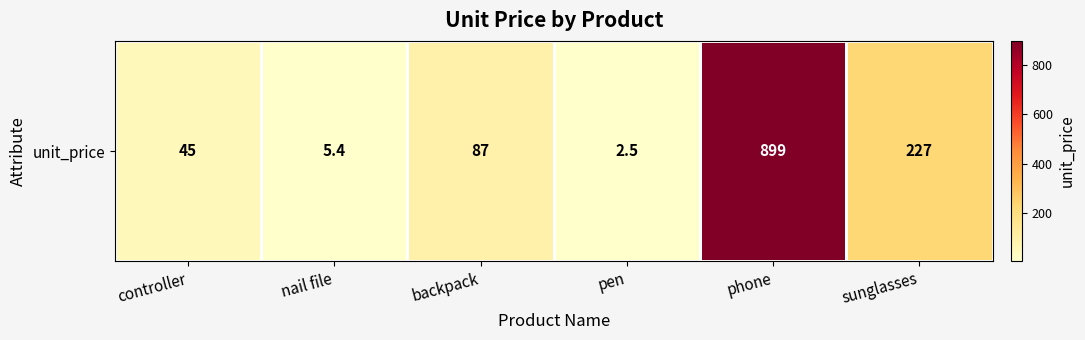

What is the smallest value displayed?

2.5